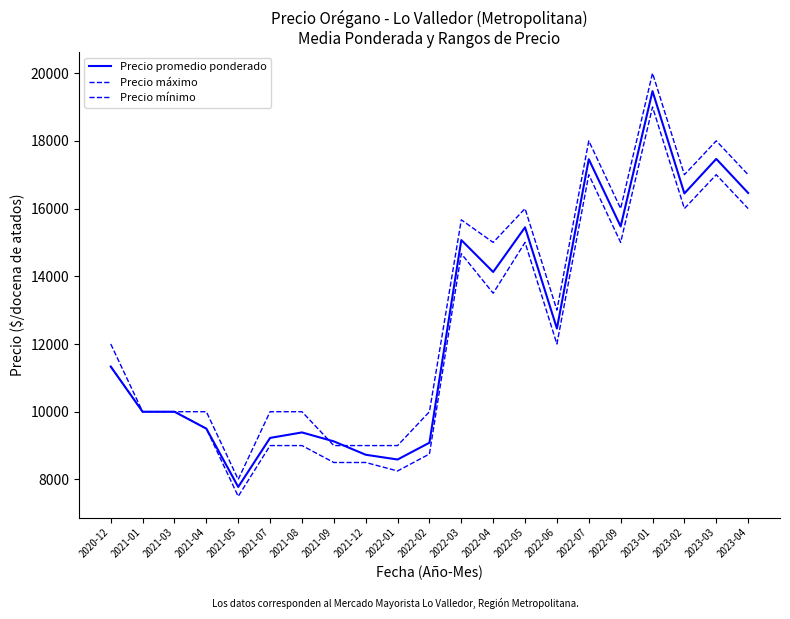

Does the chart display data point markers on the line(s)?

No